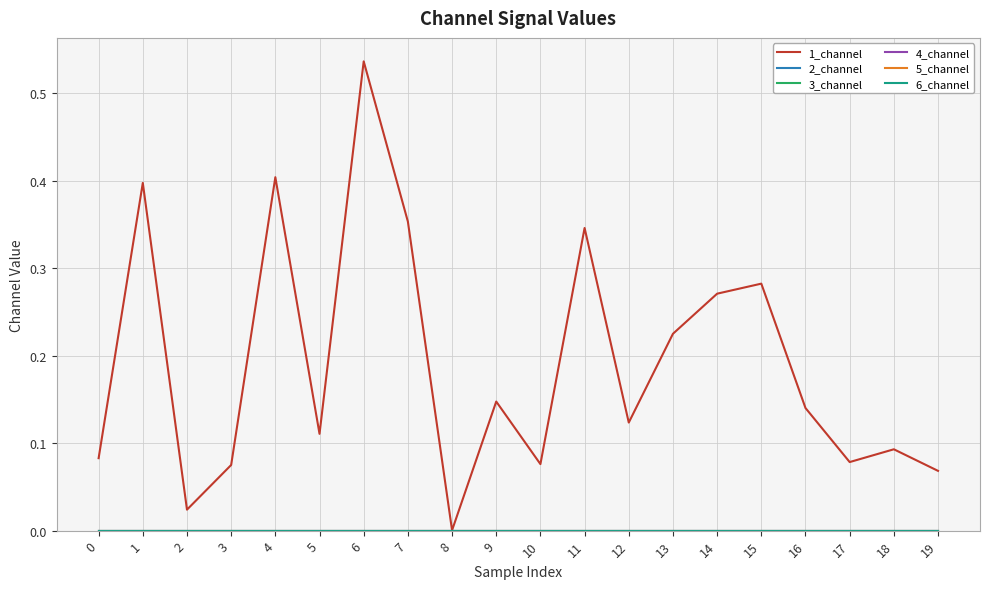

Does the chart have visible grid lines?

Yes